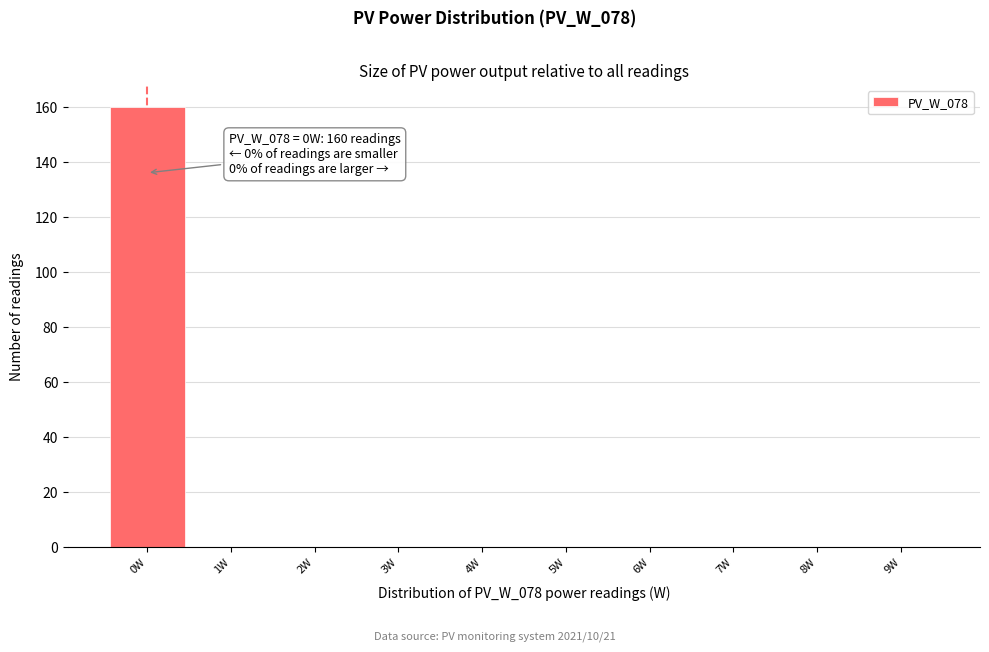

Which range on the x-axis has the tallest bar?

-0.5 to 0.5